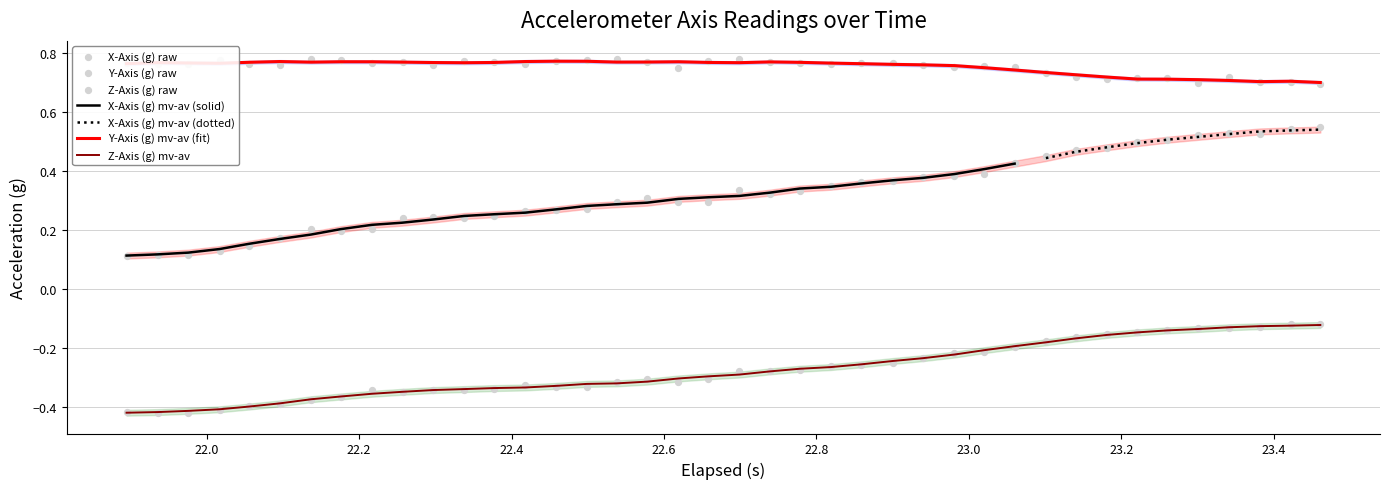

True or false: Y-Axis (g) mv-av (fit) and Z-Axis (g) mv-av intersect in this chart.

False